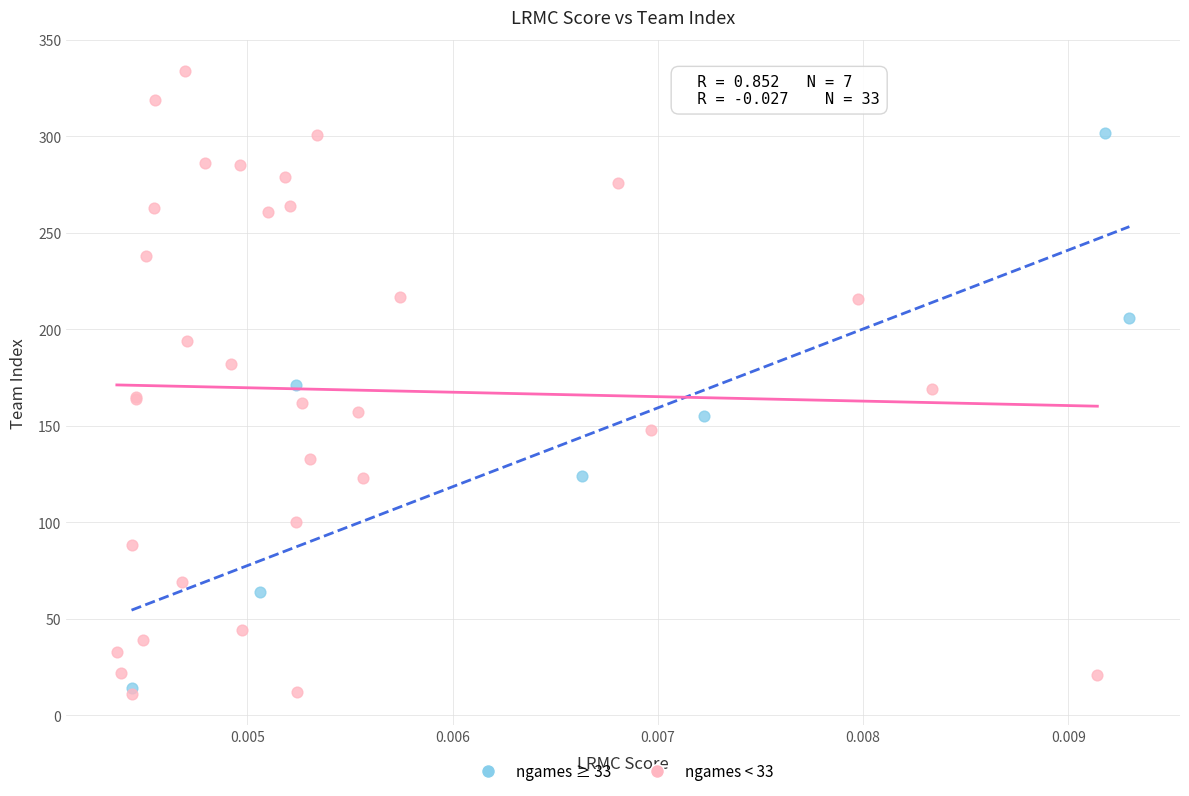

Which series contains the highest Y value?

ngames < 33